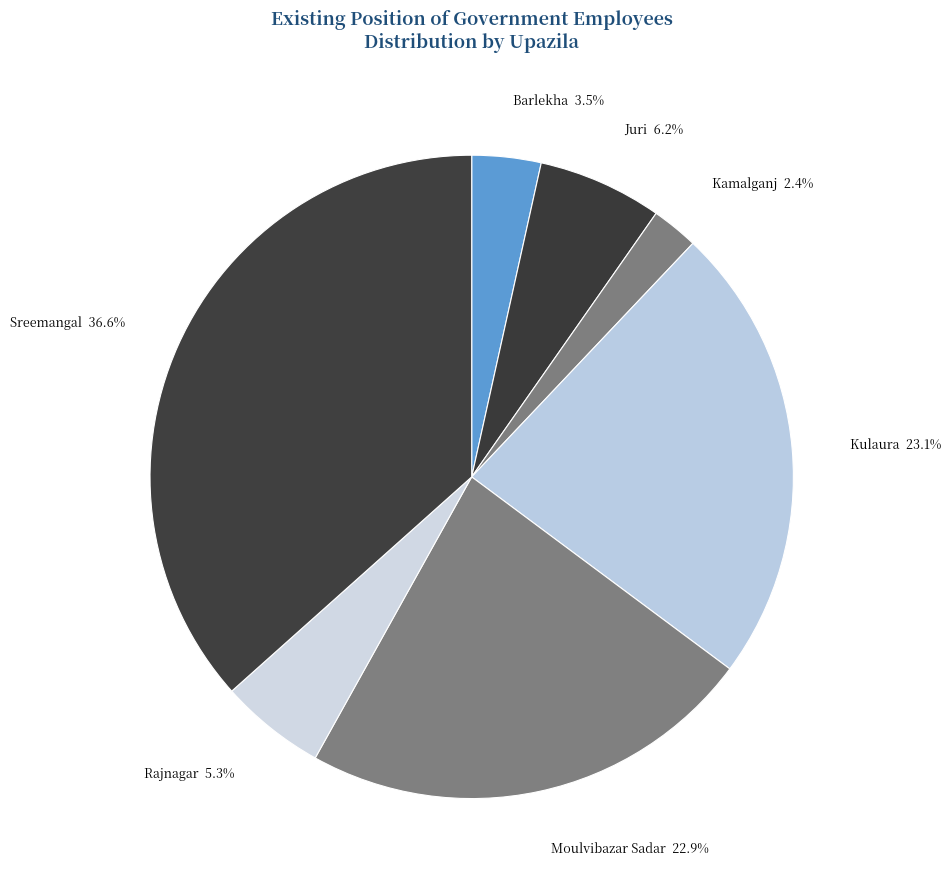

Rank the categories by value from highest to lowest.

Sreemangal, Kulaura, Moulvibazar Sadar, Juri, Rajnagar, Barlekha, Kamalganj